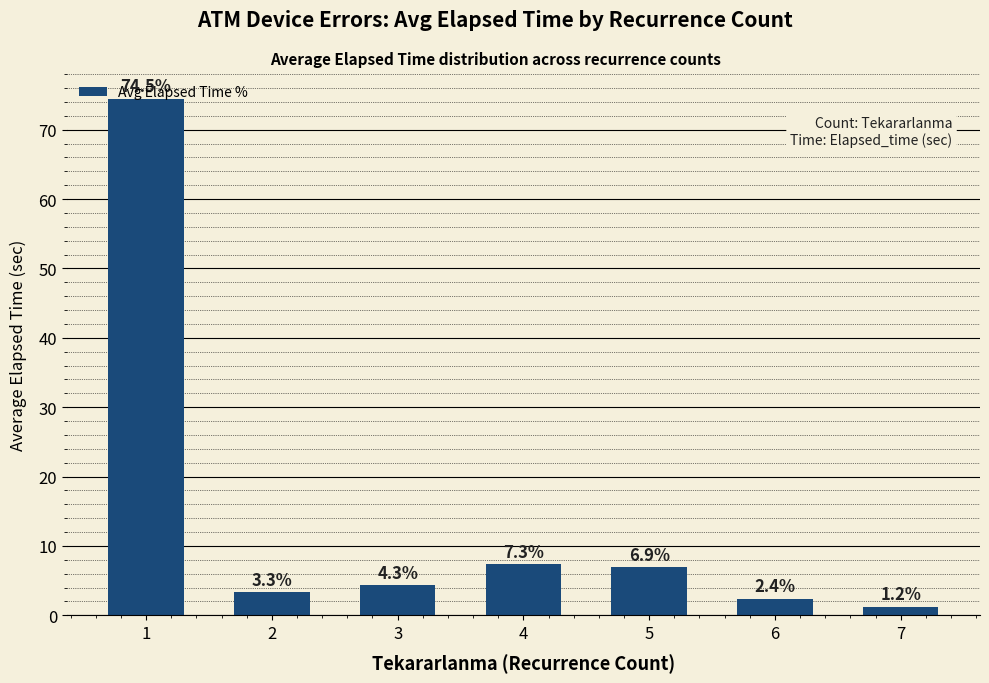

What is the sum of all values?

100.0